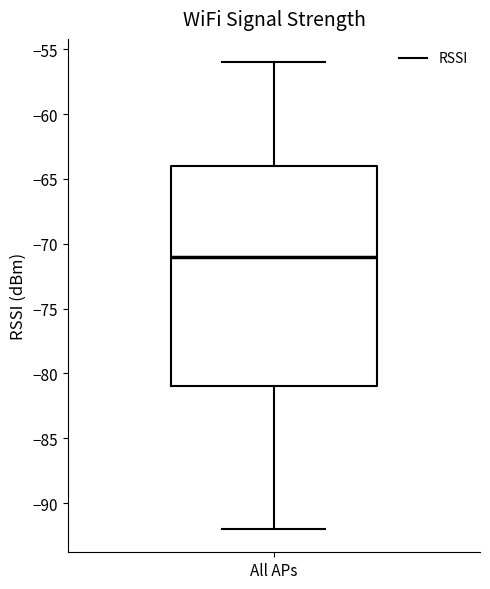

Transcribe this box plot: give where the median line is, the range the box spans, and where the two whiskers end, as read against the y-axis. The values are not printed on the chart, so give them approximately, as read against the axis.

median -71, box -81 to -64, whiskers -92 to -56